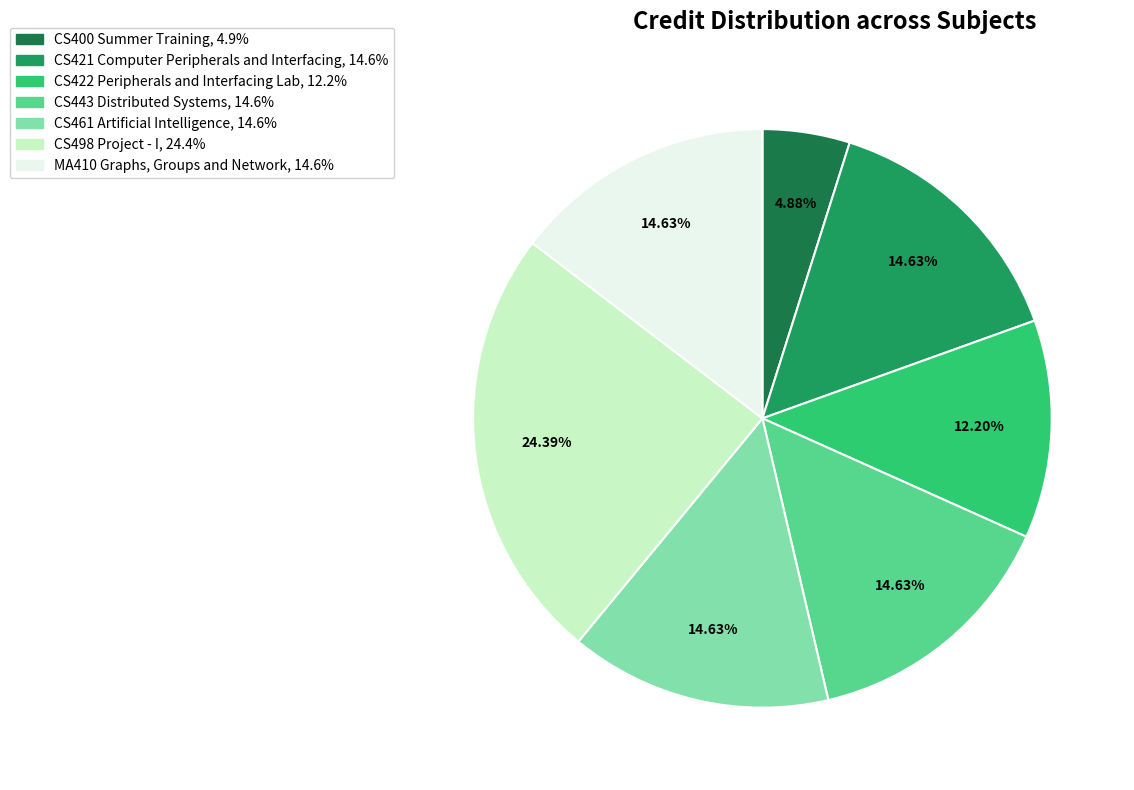

Which has a higher value, CS443 Distributed Systems or CS422 Peripherals and Interfacing Lab?

CS443 Distributed Systems